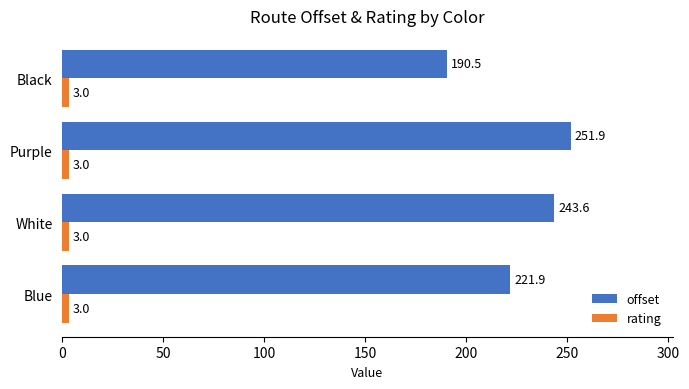

At which label is offset closest to 221?

Blue